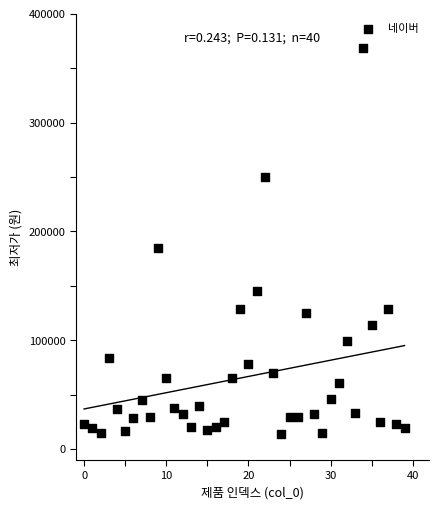

What Y value in the scatter plot is closest to 191500?

185000